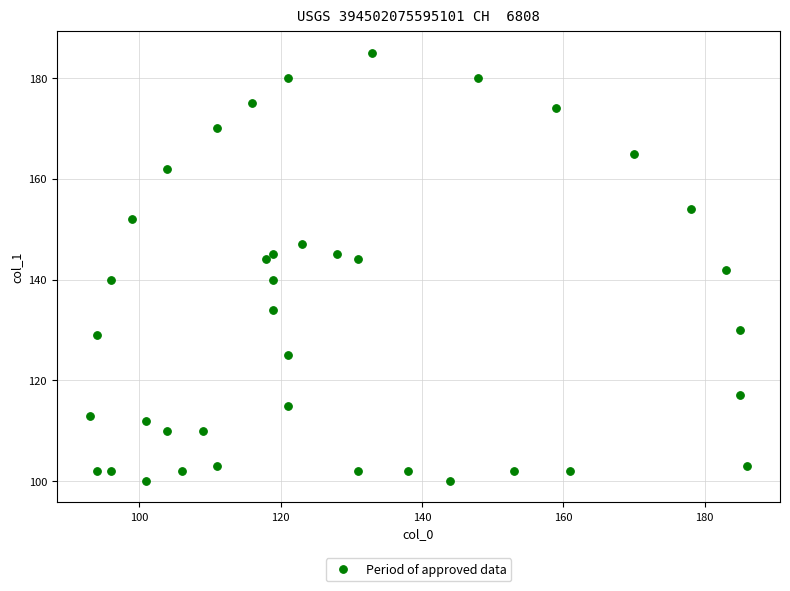

What is the range of Y values (max minus min)?

85